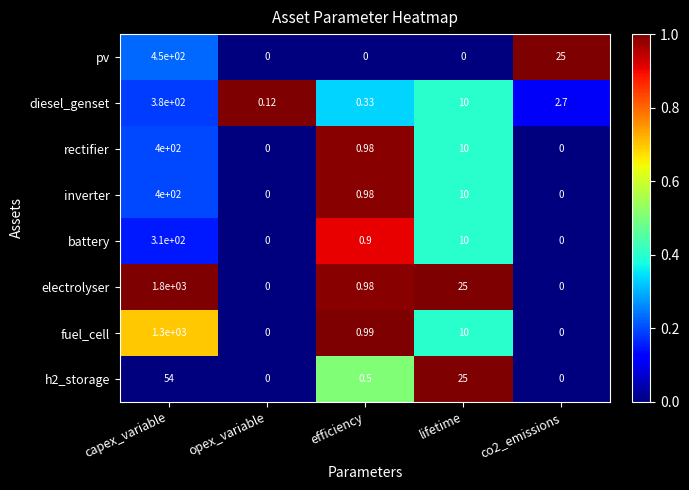

What is the maximum value shown in the chart?

1800.0